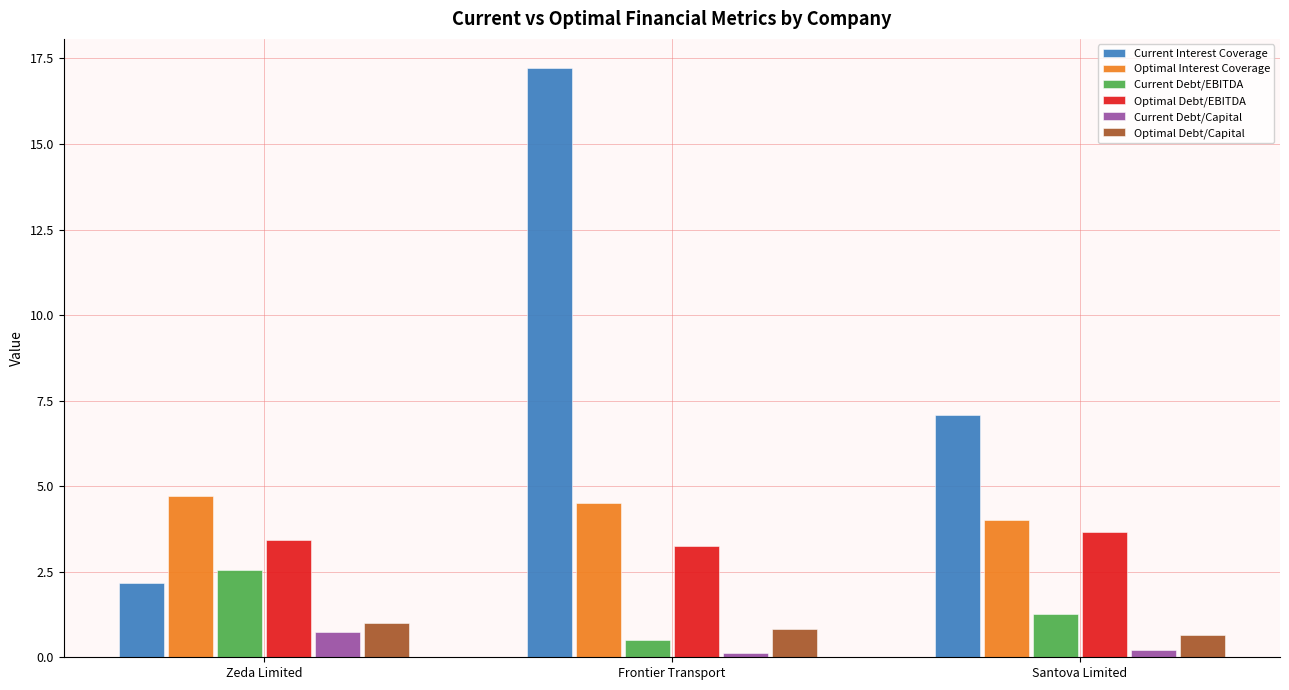

What are all the series names shown in the legend?

Current Interest Coverage, Optimal Interest Coverage, Current Debt/EBITDA, Optimal Debt/EBITDA, Current Debt/Capital, Optimal Debt/Capital